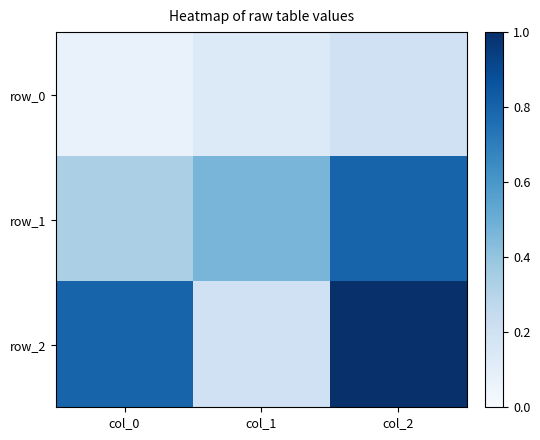

Rank the series at col_1 from highest to lowest value.

row_1, row_2, row_0